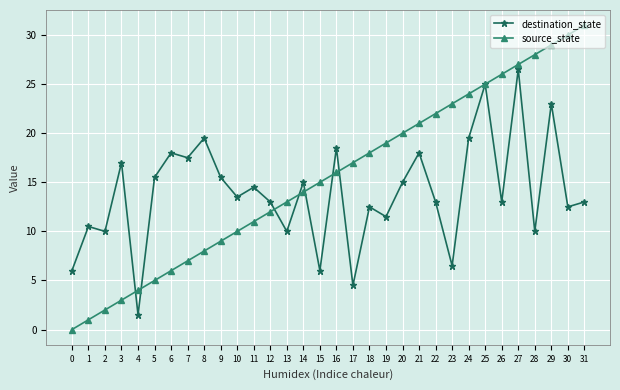

Which series changed the most between 1 and 13?

source_state